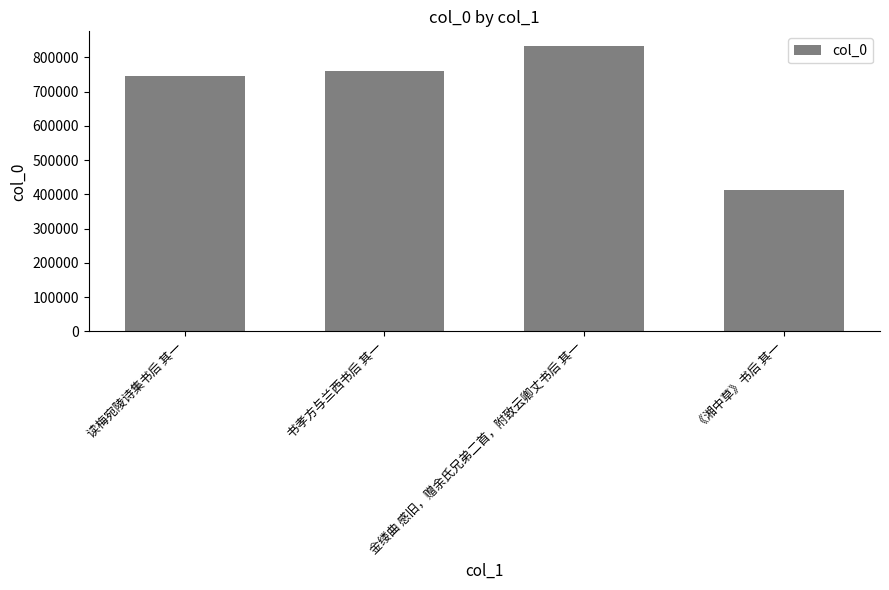

What is the label of the 4th bar from the right?

读梅宛陵诗集书后 其一